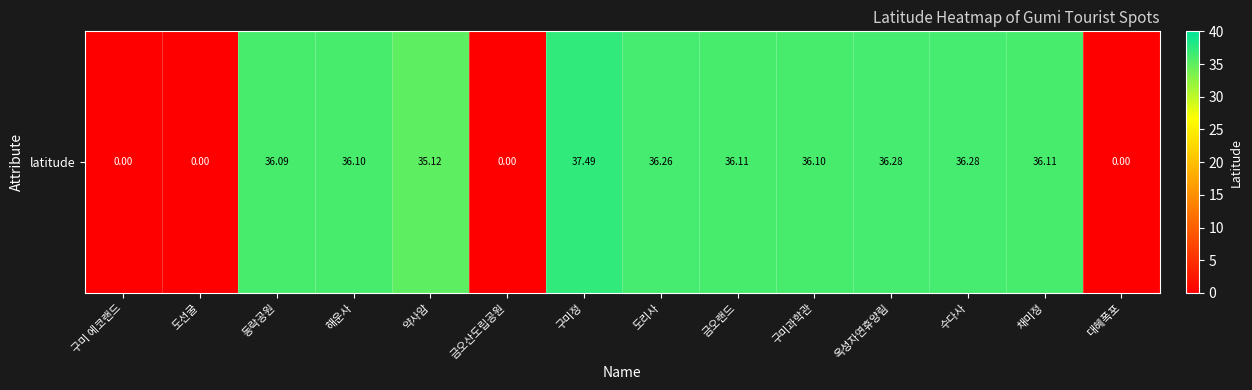

Count the number of values greater than 36.

9